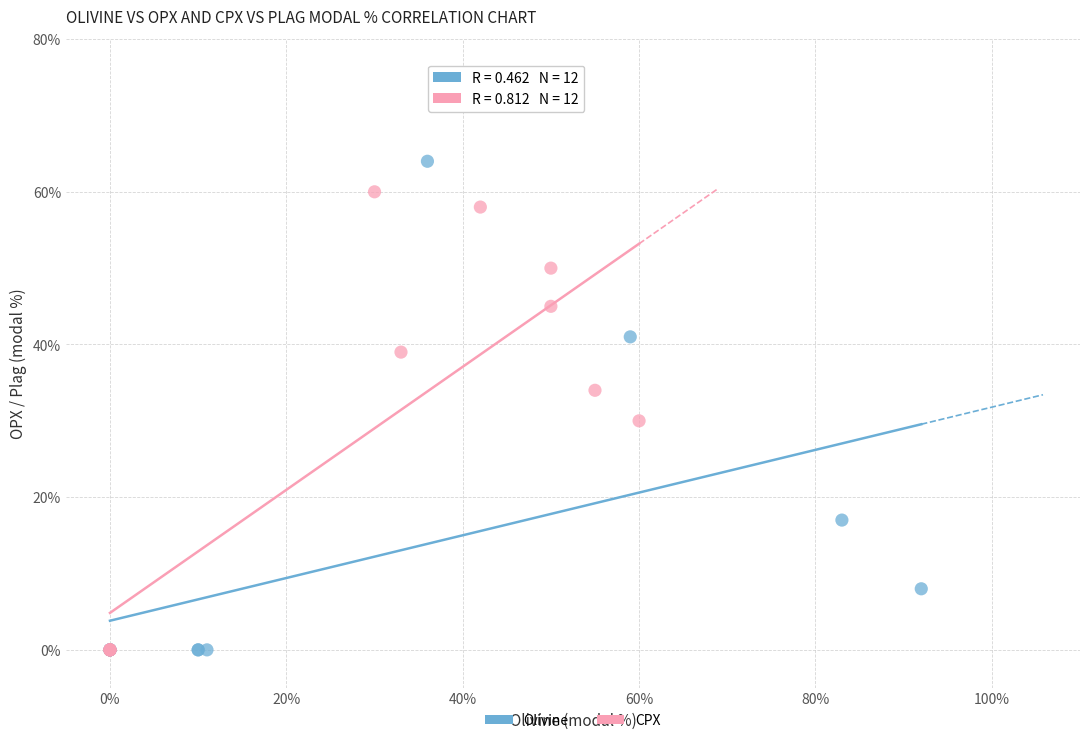

Which series has the largest Y range (max minus min)?

Olivine